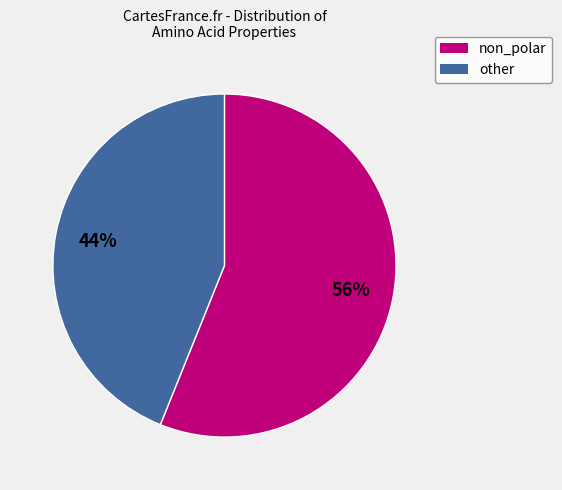

To the nearest percent, what is the combined percentage of non_polar and other?

100%